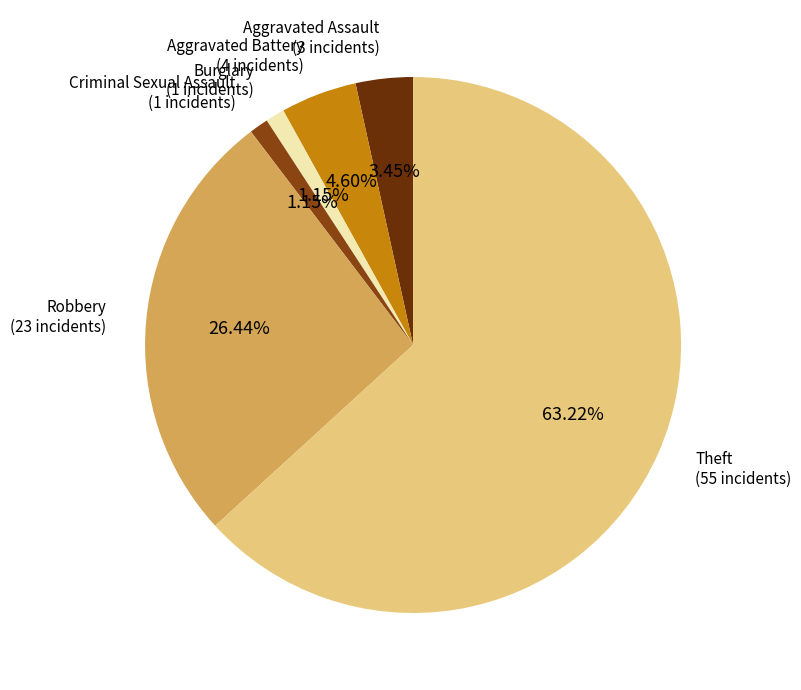

The Aggravated Battery slice represents 12% of the pie. True or false?

False